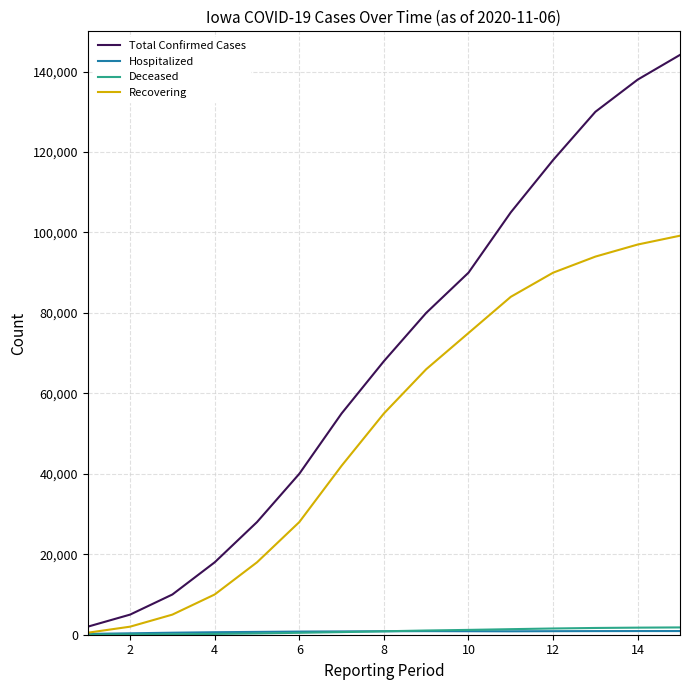

True or false: Total Confirmed Cases and Recovering intersect in this chart.

False